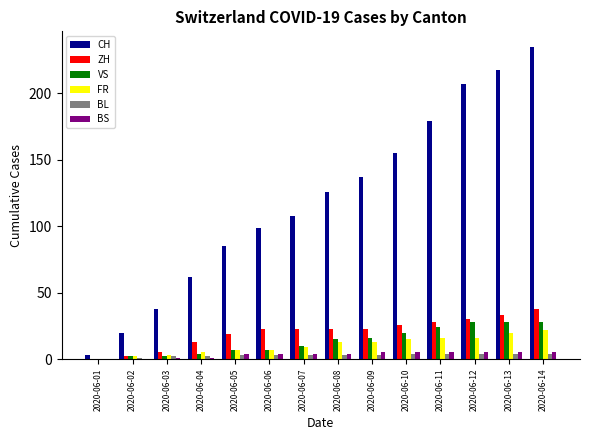

What are all the series names shown in the legend?

CH, ZH, VS, FR, BL, BS